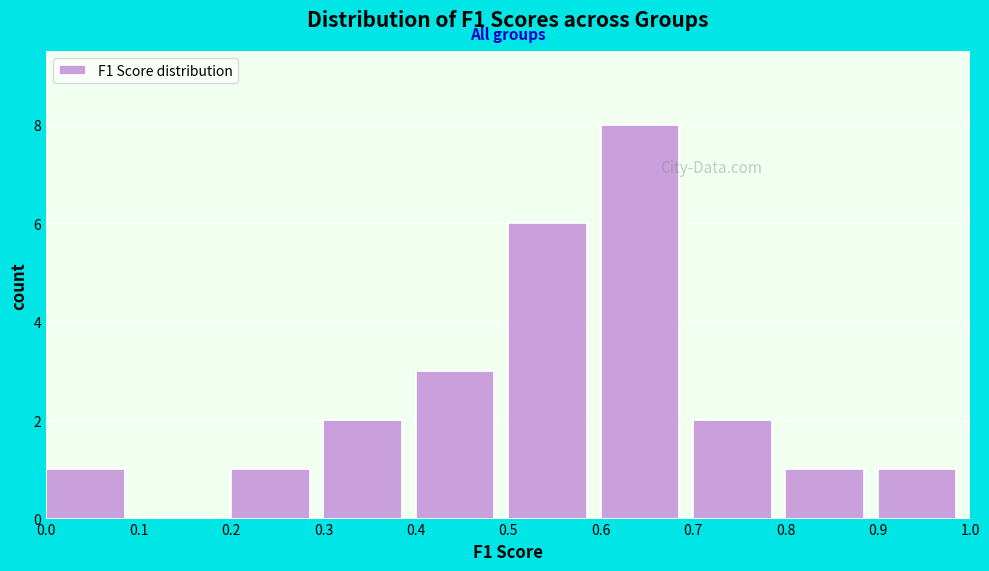

Reading left to right, list every bar in this chart as the range it spans on the x-axis followed by its height. The values are not printed on the chart, so give them approximately, as read against the axis.

0.0 to 0.1: 1
0.1 to 0.2: 0
0.2 to 0.3: 1
0.3 to 0.4: 2
0.4 to 0.5: 3
0.5 to 0.6: 6
0.6 to 0.7: 8
0.7 to 0.8: 2
0.8 to 0.9: 1
0.9 to 1.0: 1